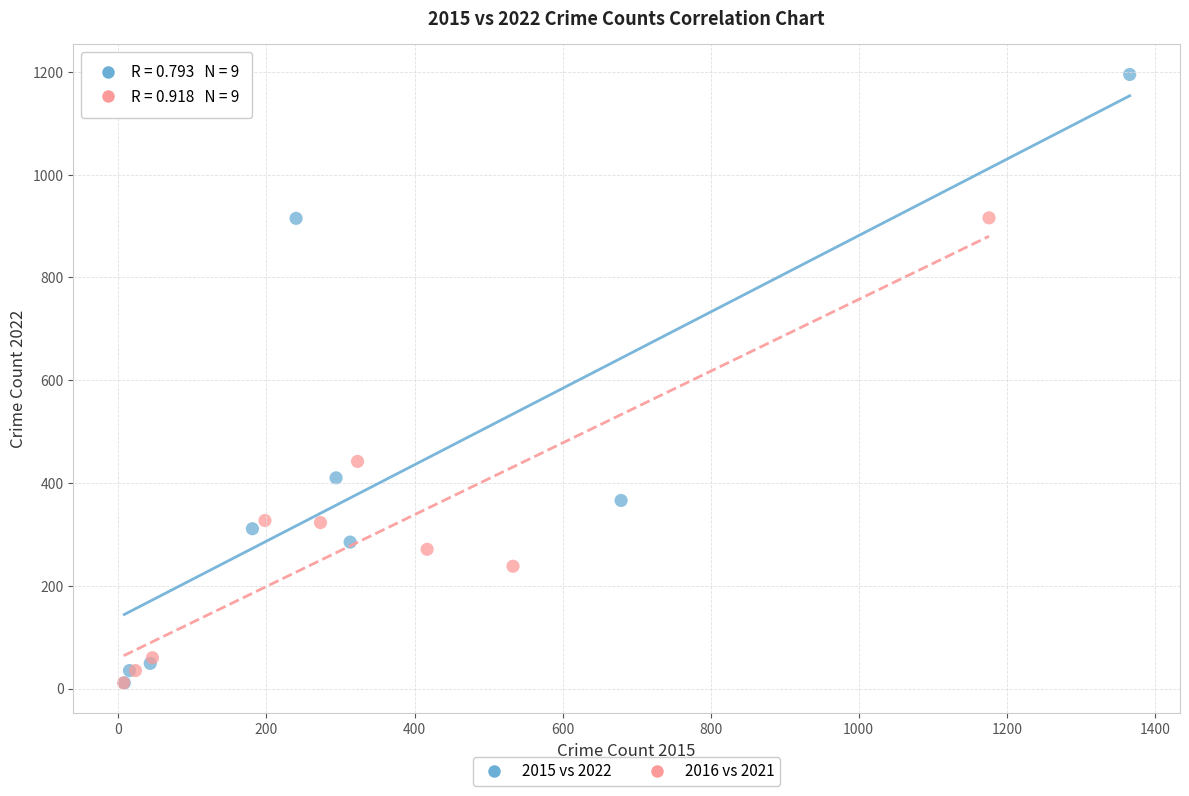

Which series reaches the maximum Y coordinate?

2015 vs 2022